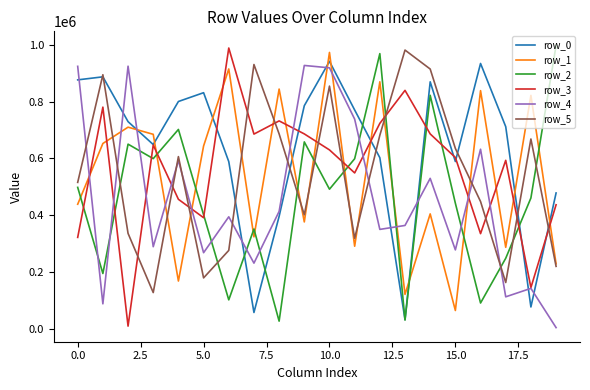

True or false: row_1 and row_2 cross at least once.

True